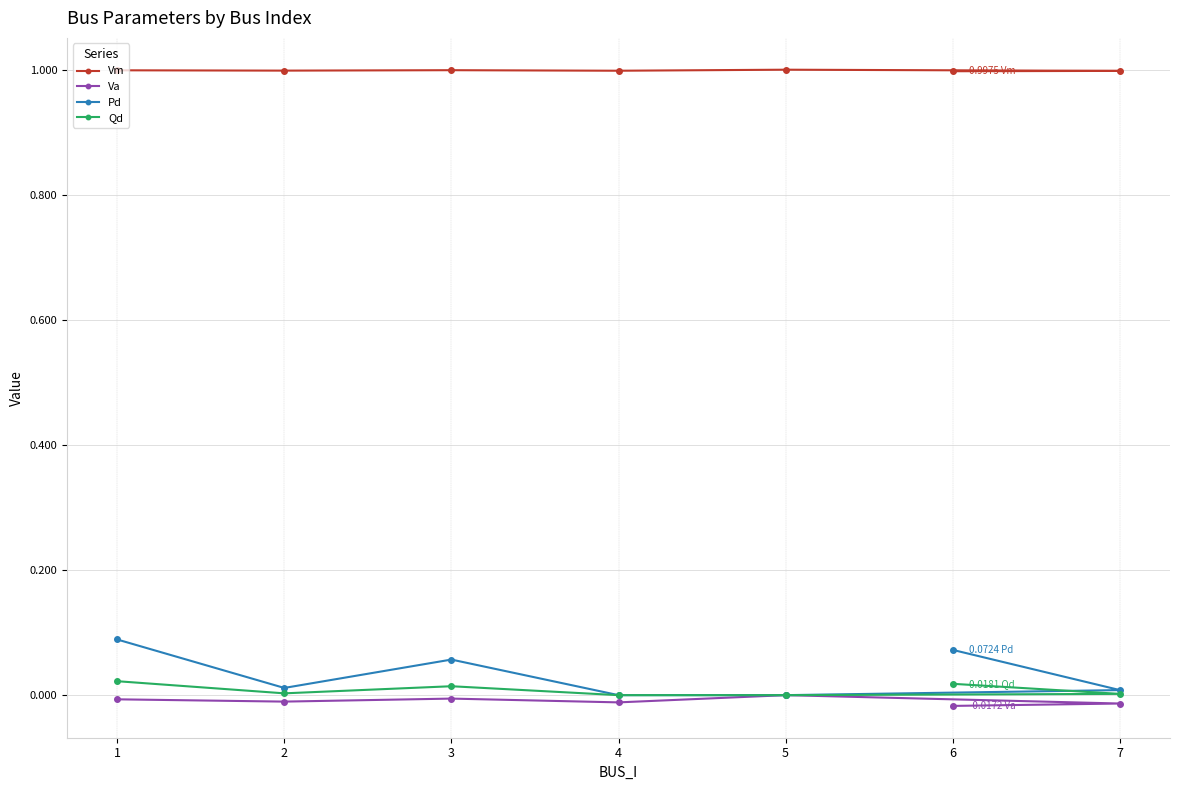

Which series has the largest range (max minus min)?

Pd